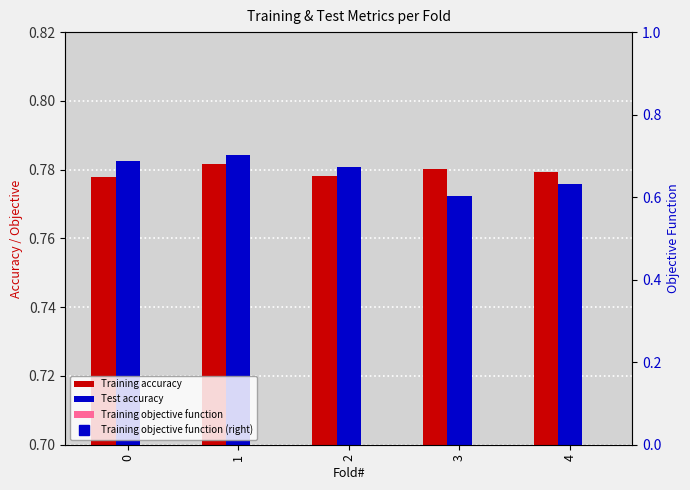

What is the highest value of the Test accuracy series?

0.8